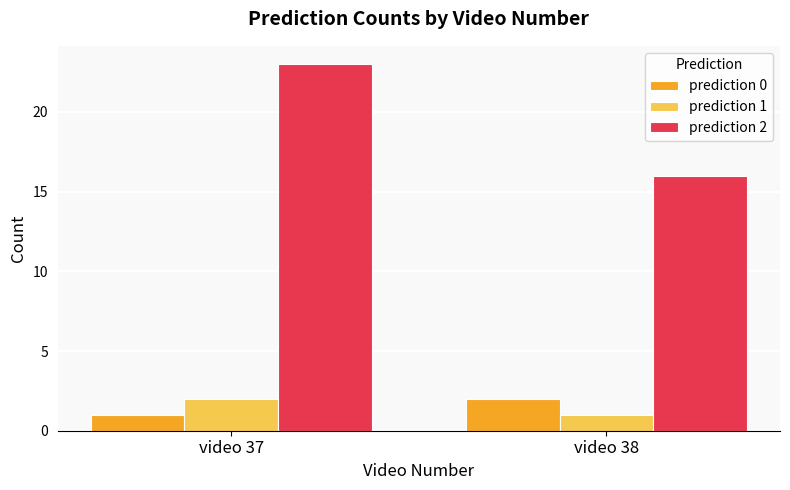

What is the maximum value shown in the chart?

23